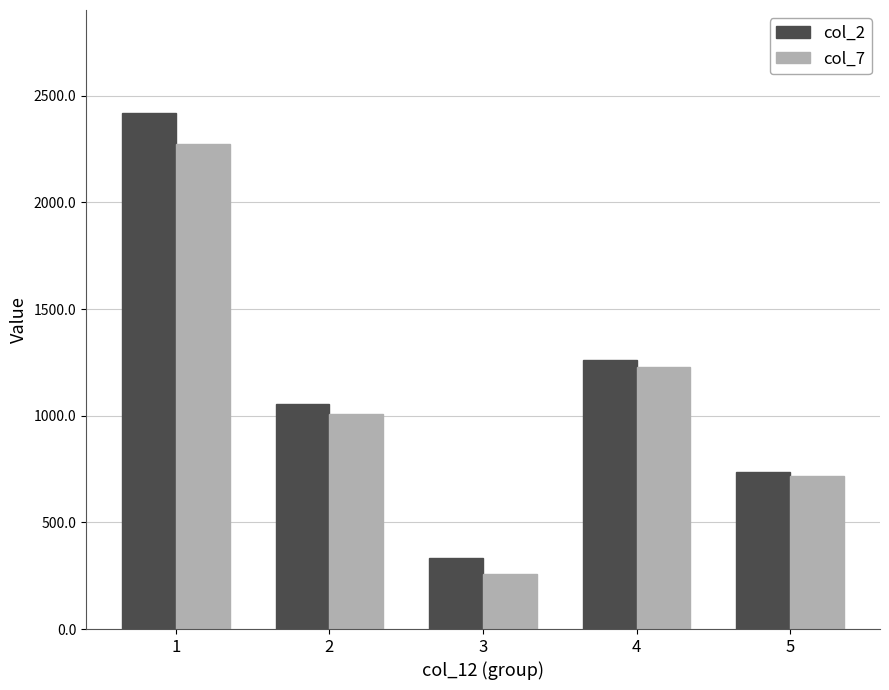

True or false: col_7 has a value of 257 at 3.

True